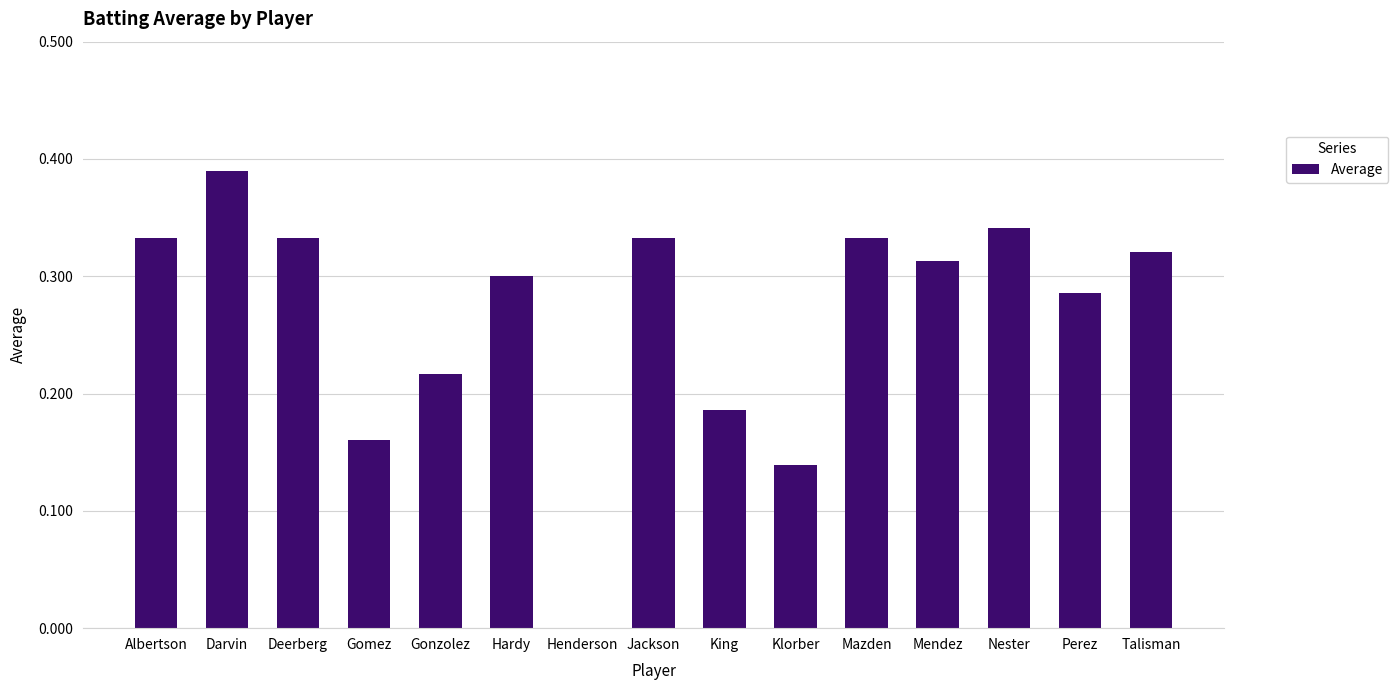

Is it true that the value at Mazden is 0.3?

True